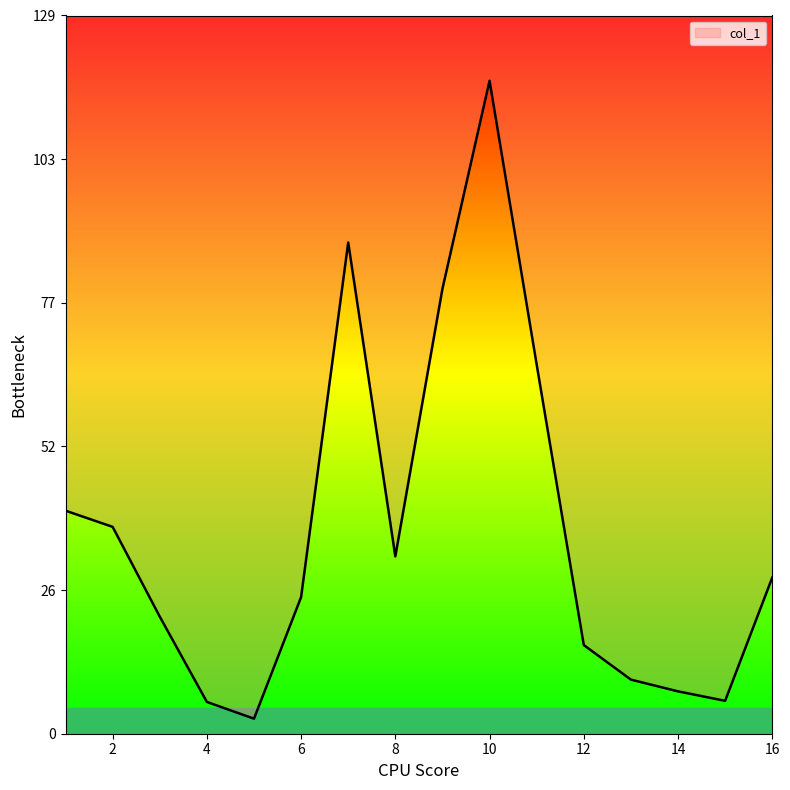

Rank the categories by value from highest to lowest.

10, 7, 9, 11, 1, 2, 8, 16, 6, 3, 12, 13, 14, 15, 4, 5